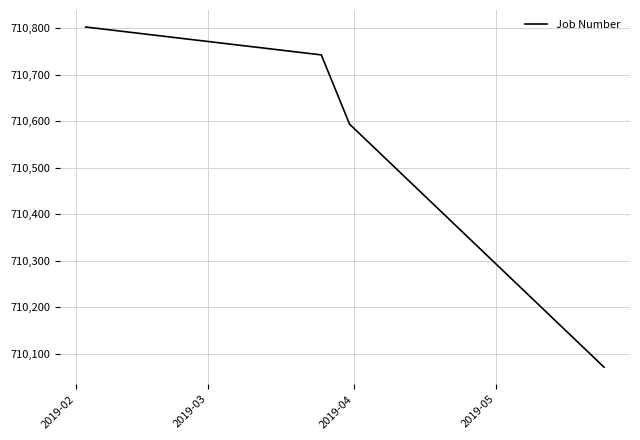

What is the average value?

710553